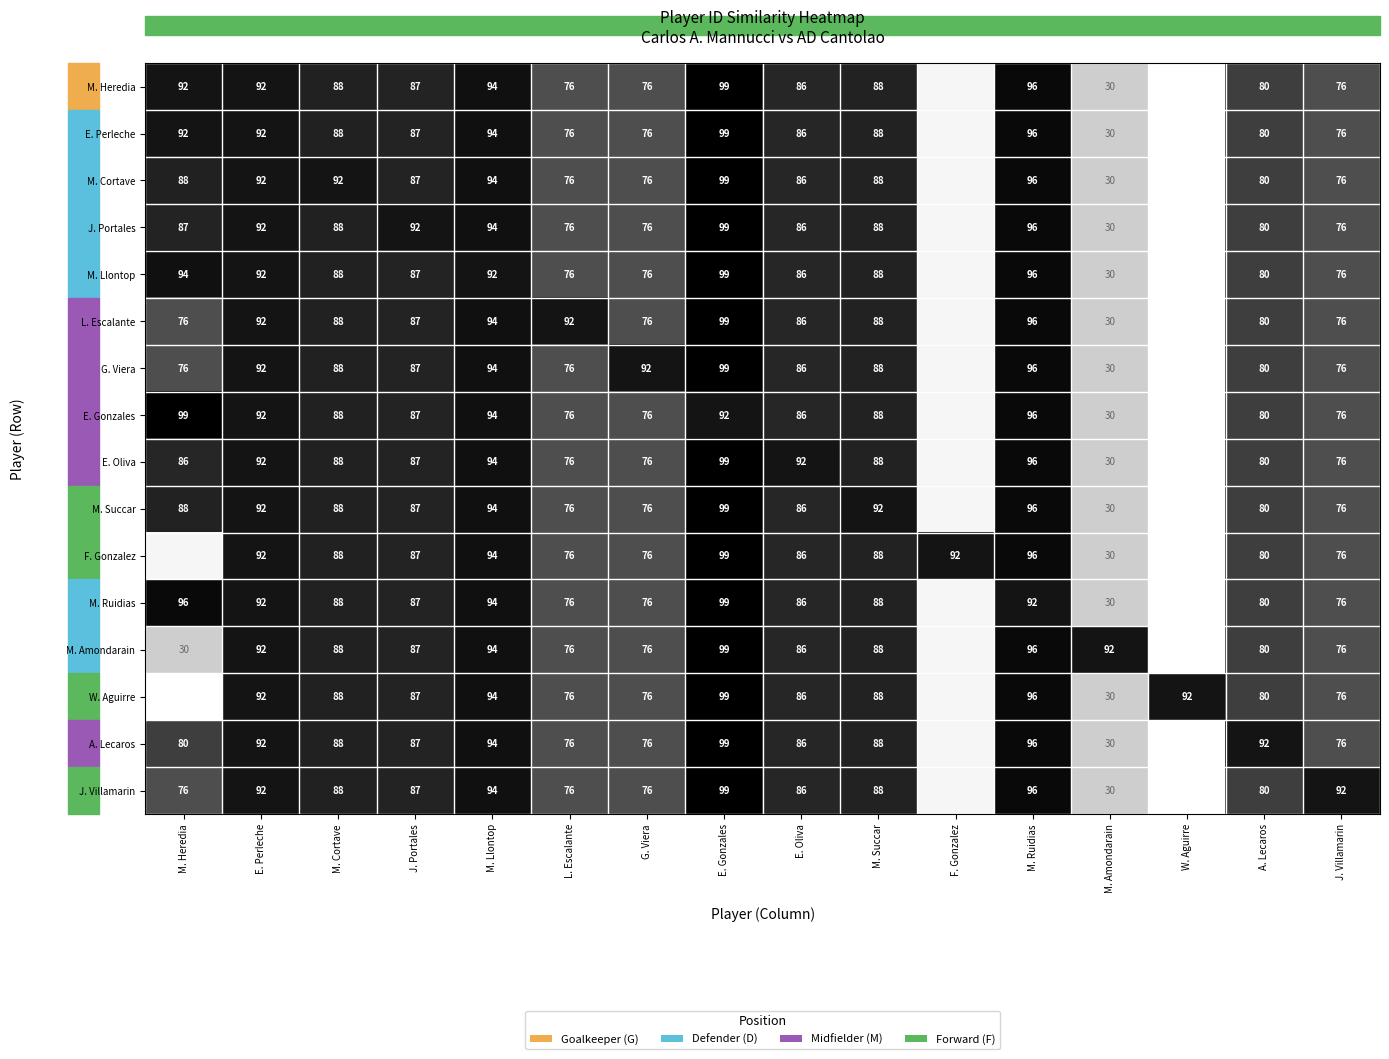

Rank the categories by E. Perleche value from highest to lowest.

E. Gonzales, M. Ruidias, M. Llontop, M. Heredia, E. Perleche, M. Cortave, M. Succar, J. Portales, E. Oliva, A. Lecaros, J. Villamarin, L. Escalante, G. Viera, M. Amondarain, F. Gonzalez, W. Aguirre